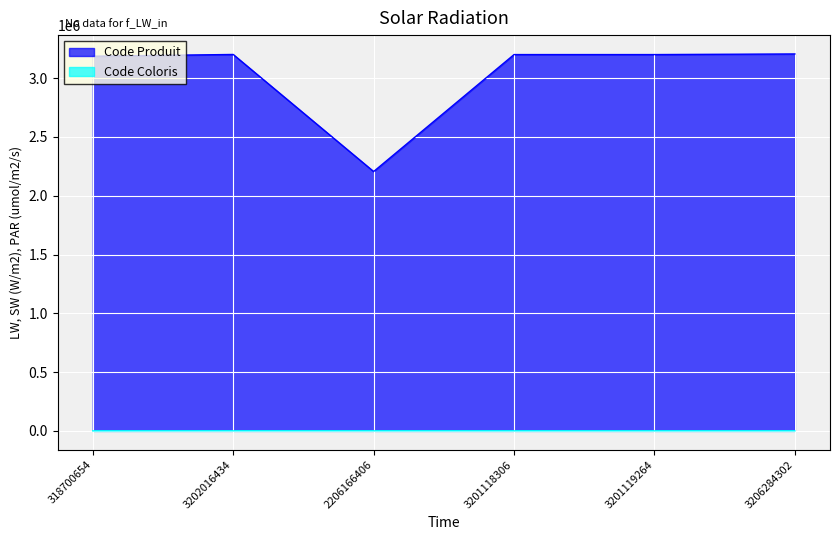

What are all the series names shown in the legend?

Code Produit, Code Coloris